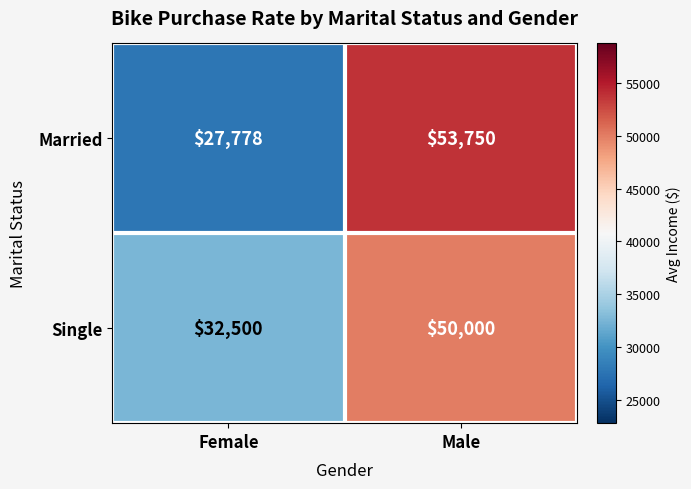

At Female, list the series in order from smallest to largest.

Married, Single